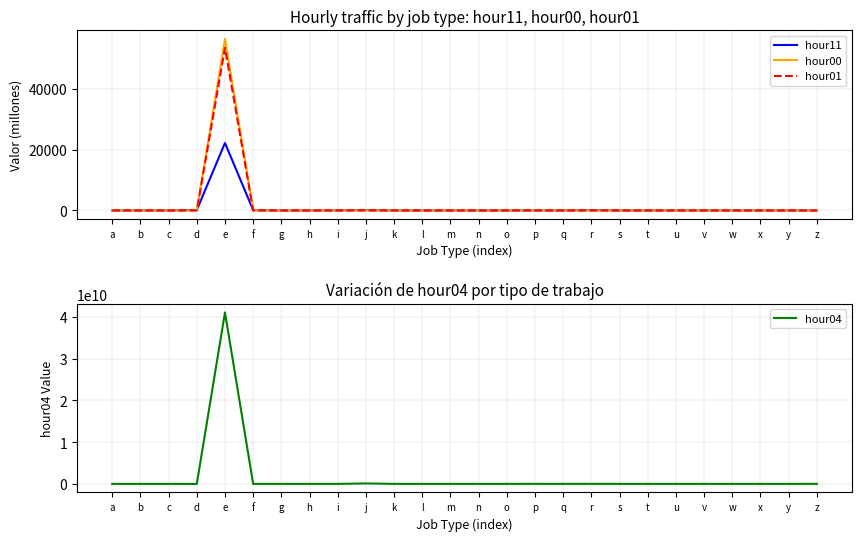

How many lines are shown in the chart?

4